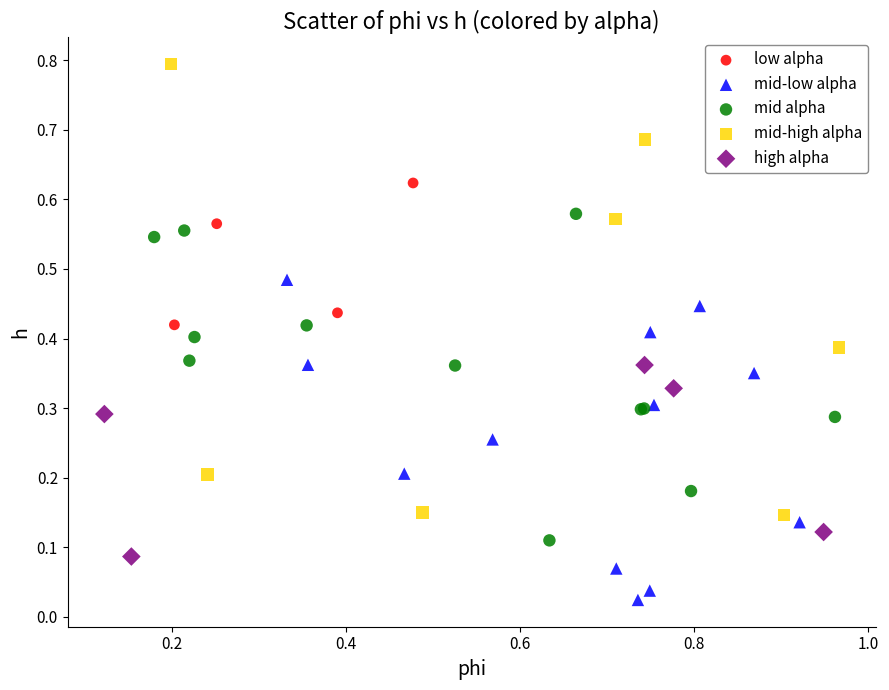

Which series contains the lowest Y value?

mid-low alpha